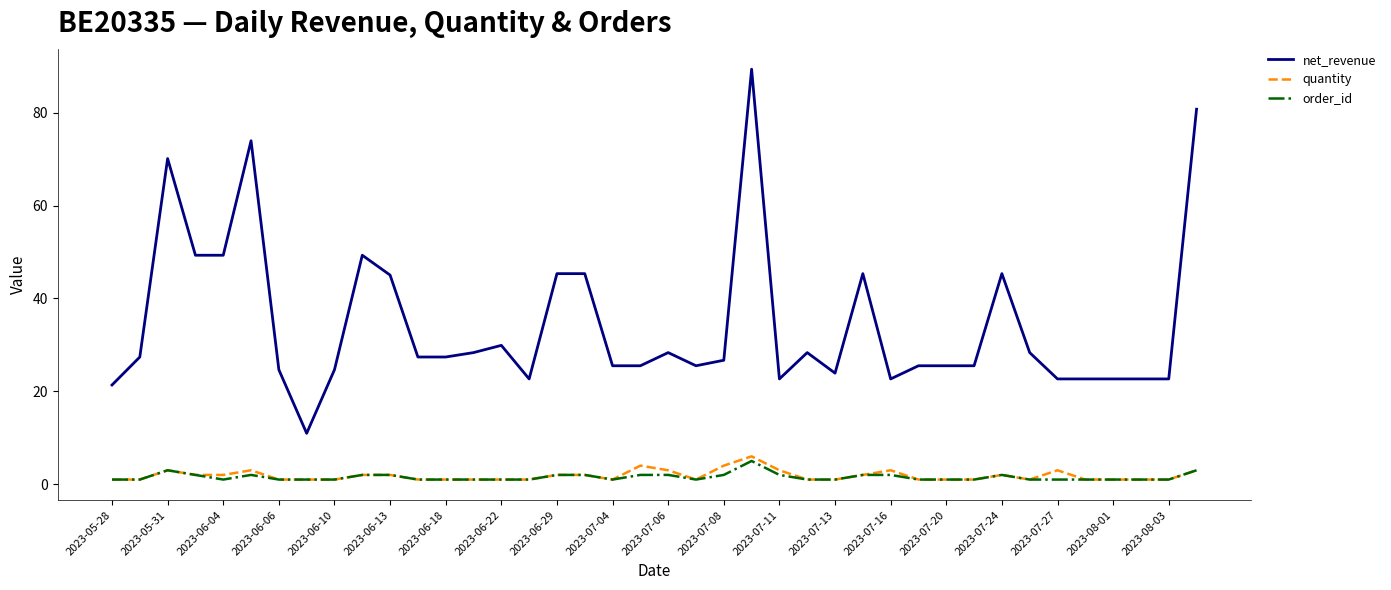

Rank the series by their maximum value, from lowest to highest.

order_id, quantity, net_revenue